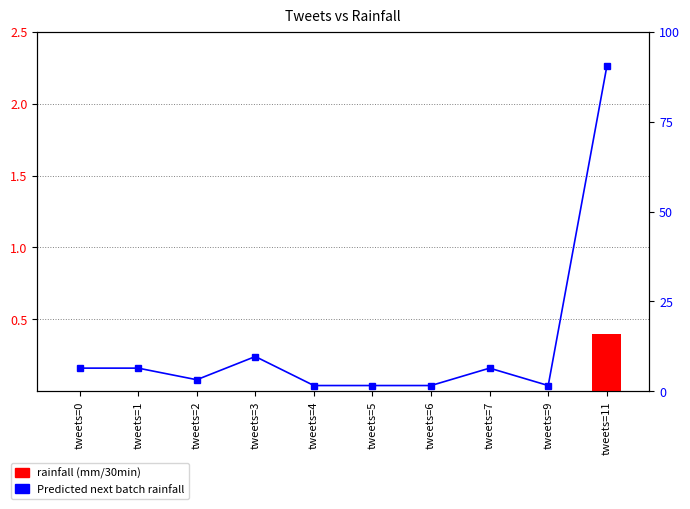

Rank the series by their average value, from lowest to highest.

rainfall (mm/30min), Predicted next batch rainfall (mm/30min)